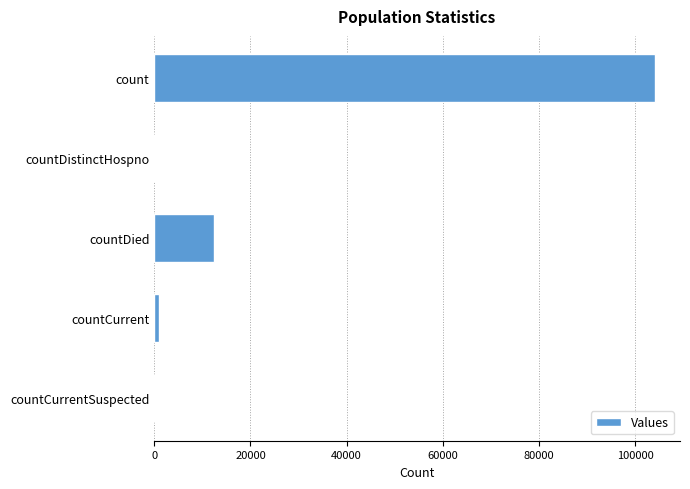

The value at countDistinctHospno is 41785. True or false?

False